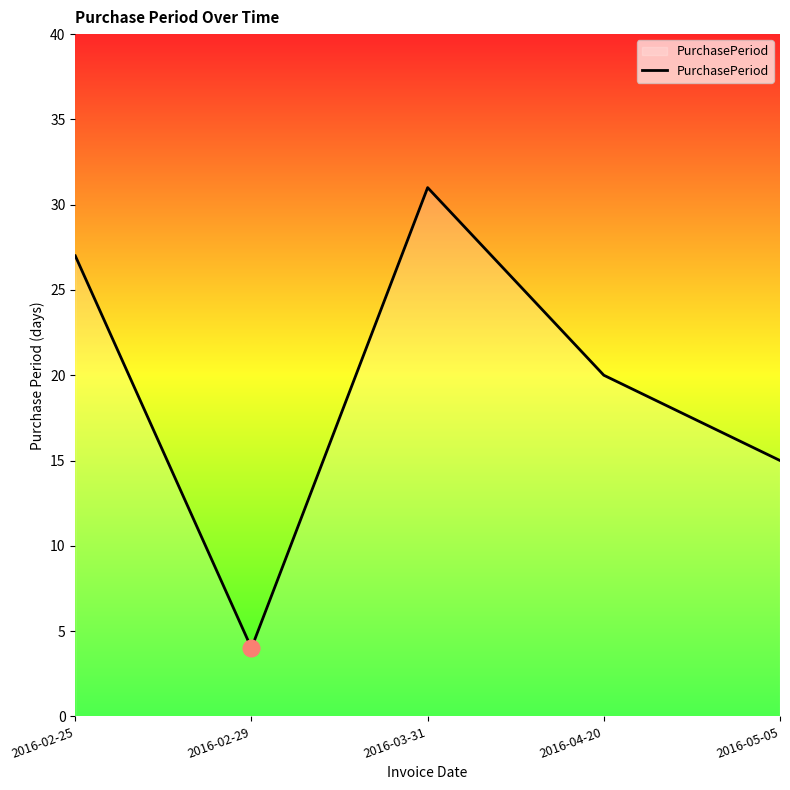

Approximately how many times larger is the value at 2016-03-31 compared to 2016-02-25?

1.1